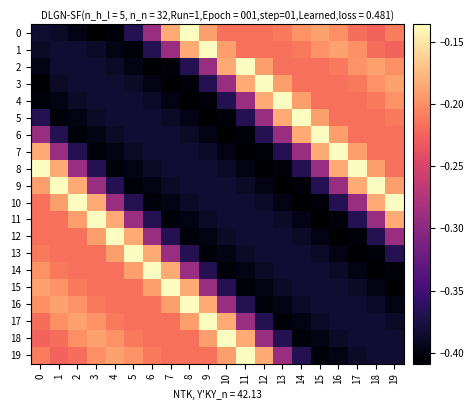

Which has a higher value, 2 or 1?

1